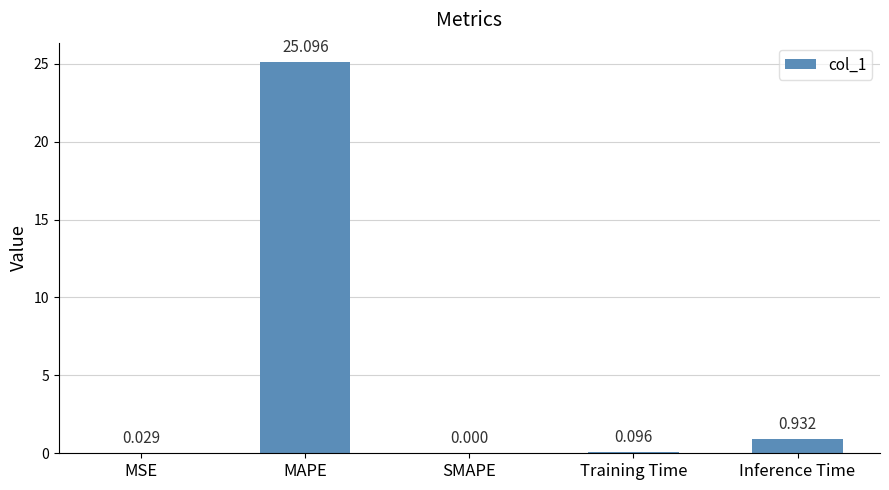

Between MSE and Training Time, which is larger?

Training Time